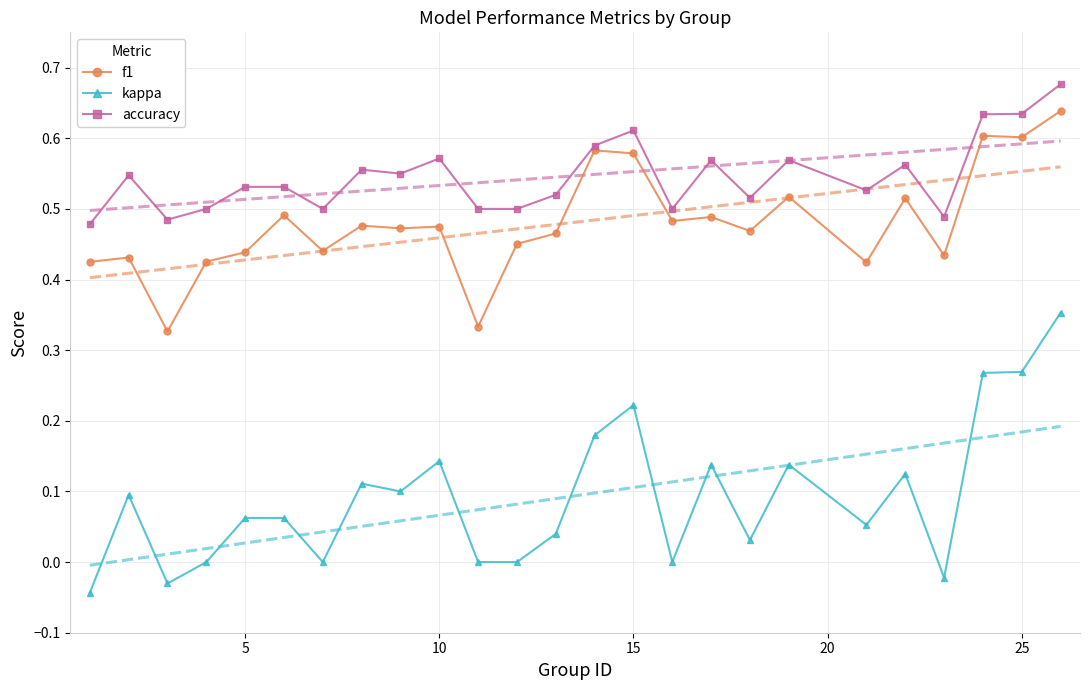

Does the chart have visible grid lines?

Yes